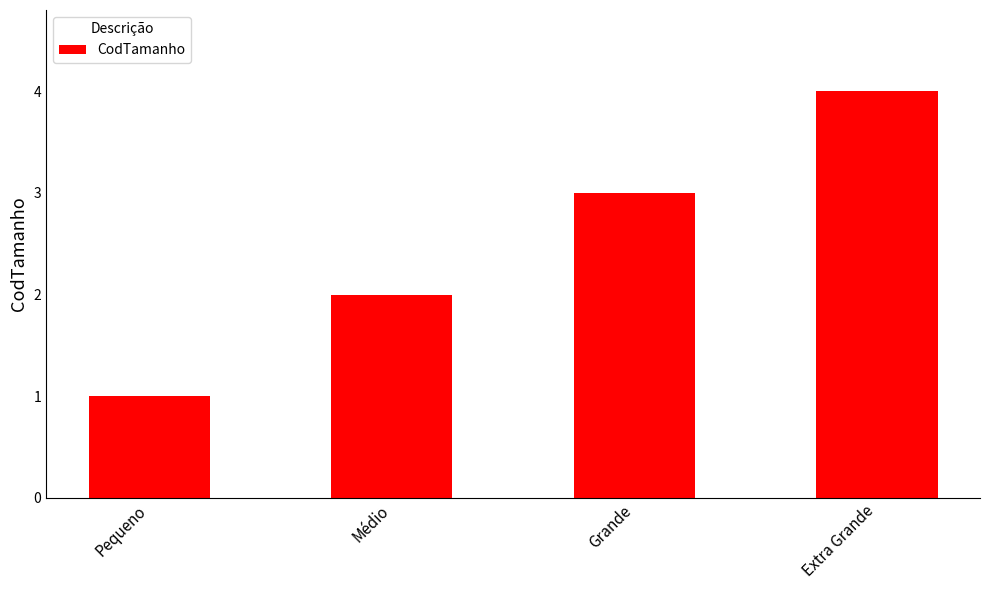

Rank the categories by value from highest to lowest.

Extra Grande, Grande, Médio, Pequeno